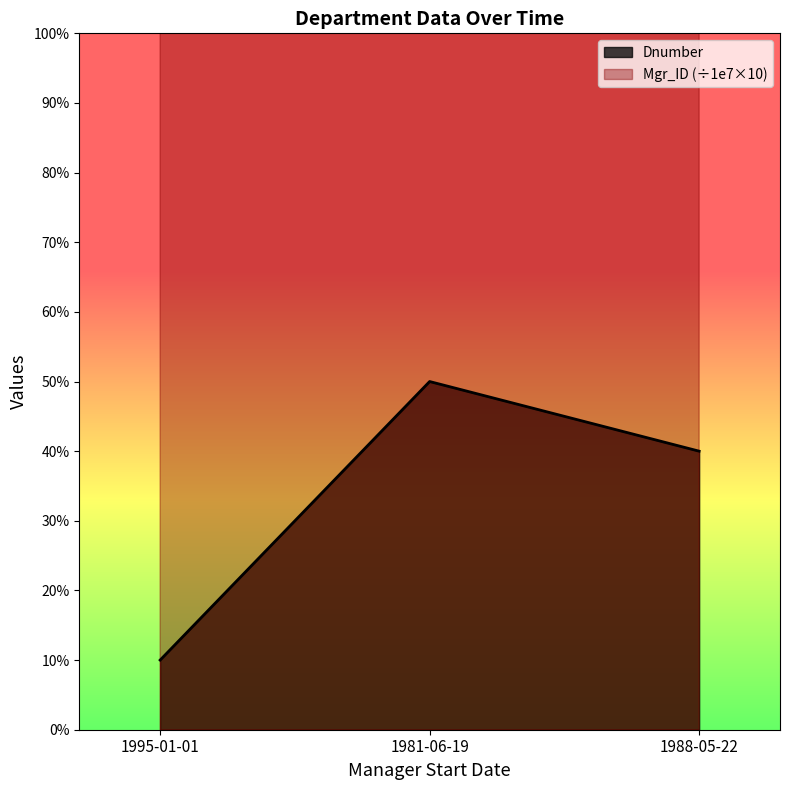

Is it true that Dnumber equals 40 at 1988-05-22?

True